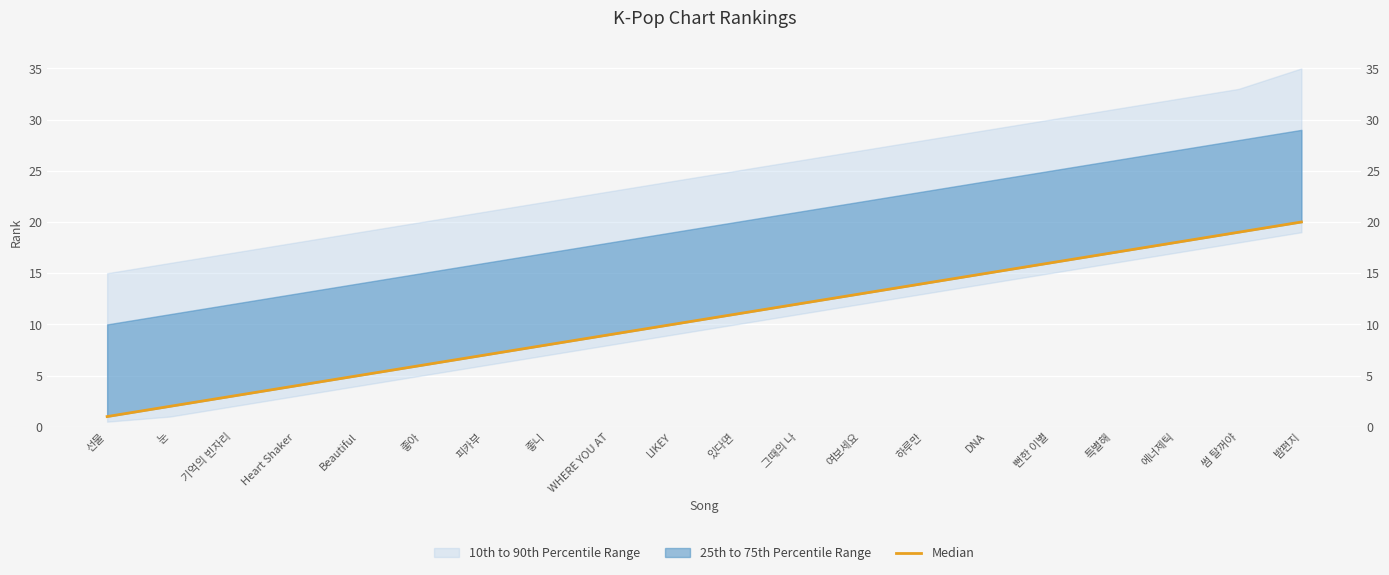

List the labels in order of value, smallest first.

선물, 눈, 기억의 빈자리, Heart Shaker, Beautiful, 좋아, 피카부, 좋니, WHERE YOU AT, LIKEY, 있다면, 그때의 나, 여보세요, 하루만, DNA, 뻔한 이별, 특별해, 에너제틱, 썸 탈꺼야, 밤편지